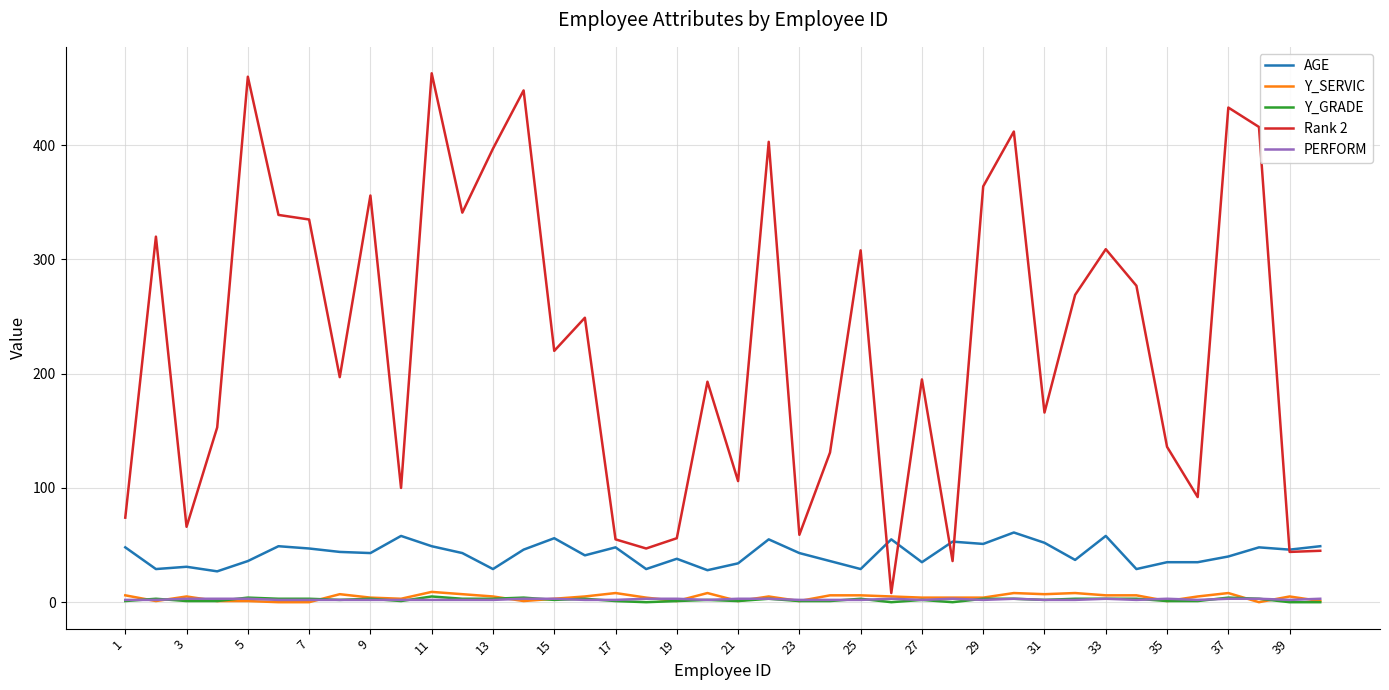

What is the maximum value for AGE?

61